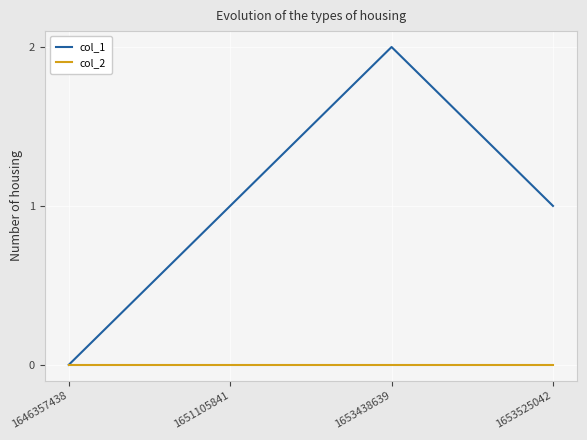

What is the total value across all series at 1651105841?

1